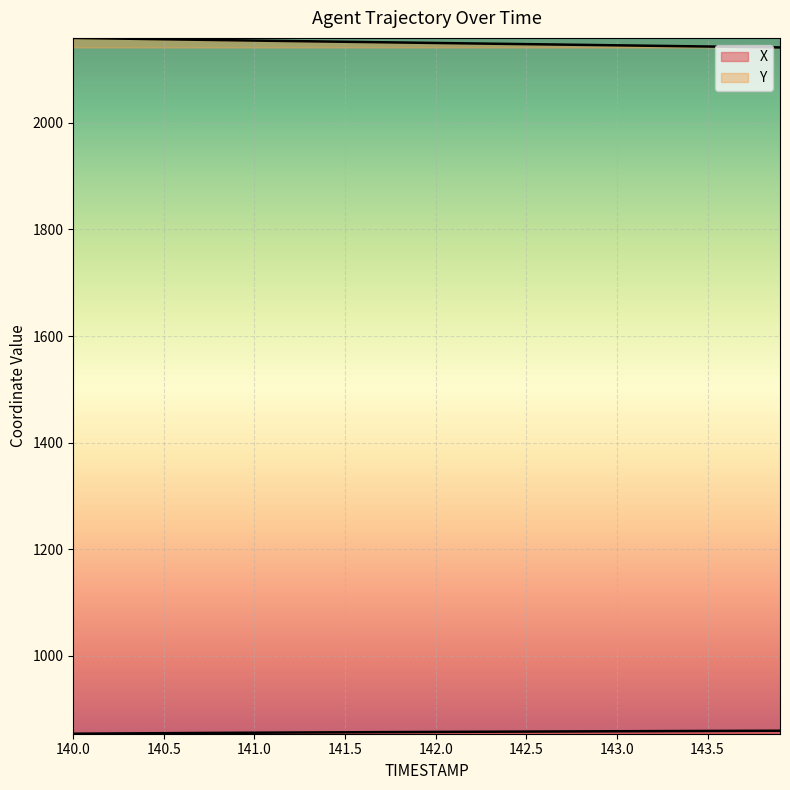

What is the sum of all Y values?

86016.5